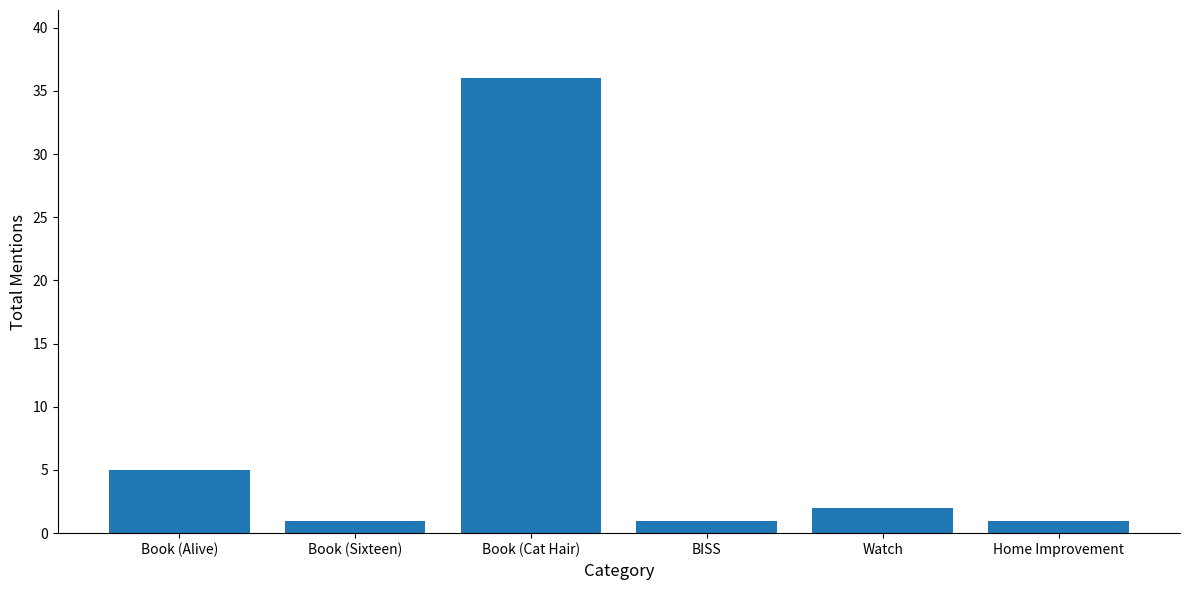

What is the ratio of the value at Watch to the value at Book (Cat Hair)?

0.1